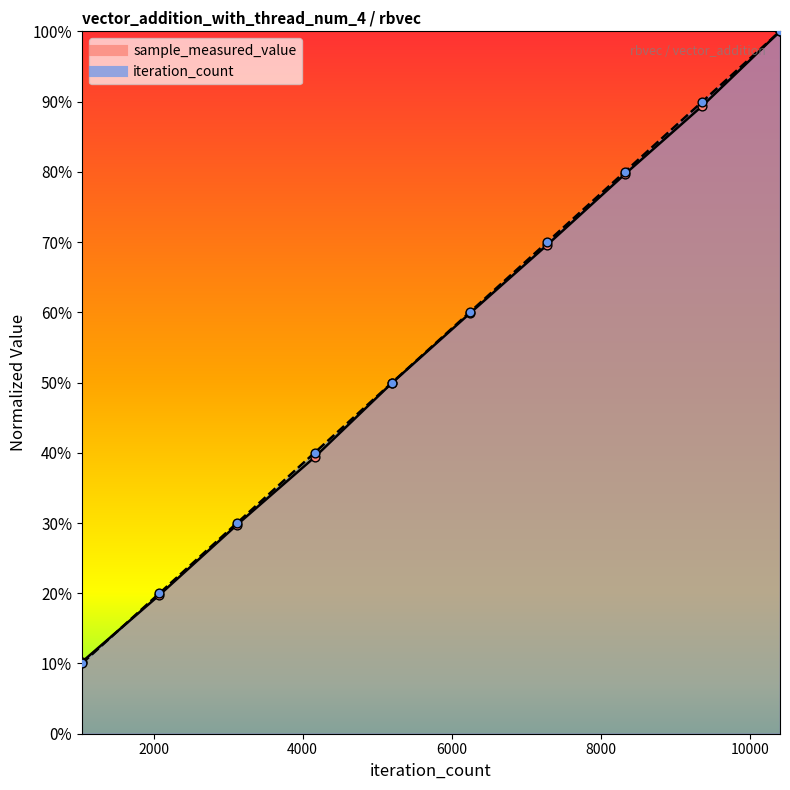

Which series has the largest total across all categories?

iteration_count